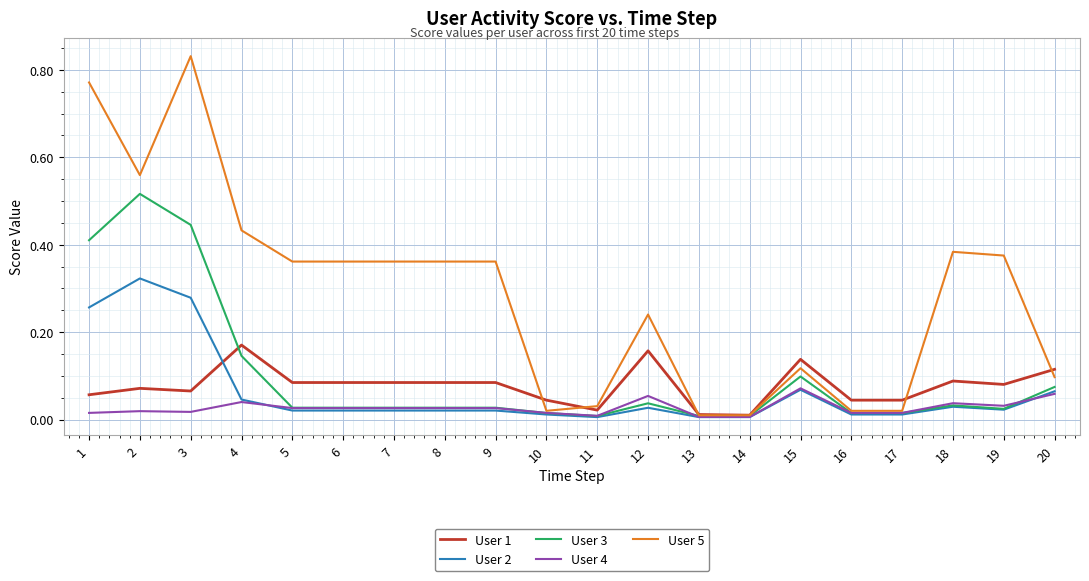

What is the sum of all User 5 values?

5.7